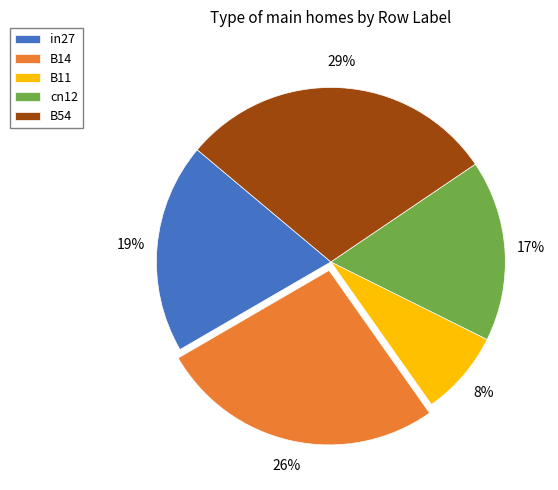

Between cn12 and B14, which is larger?

B14